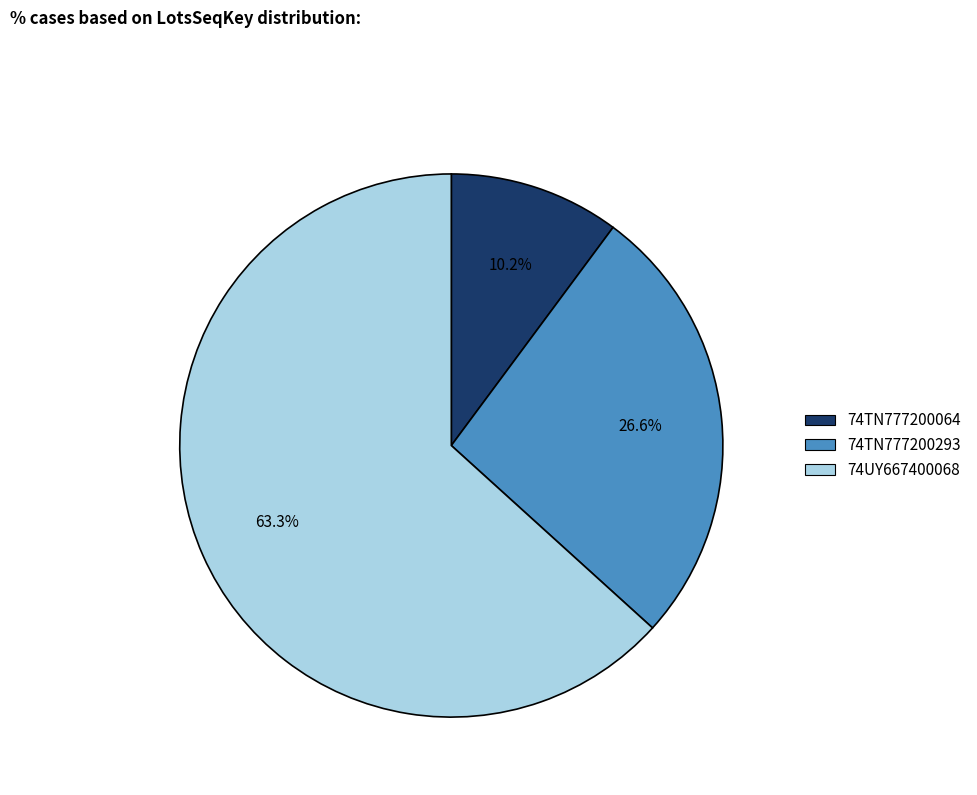

What percentage is the 74TN777200293 slice, to the nearest percent?

27%